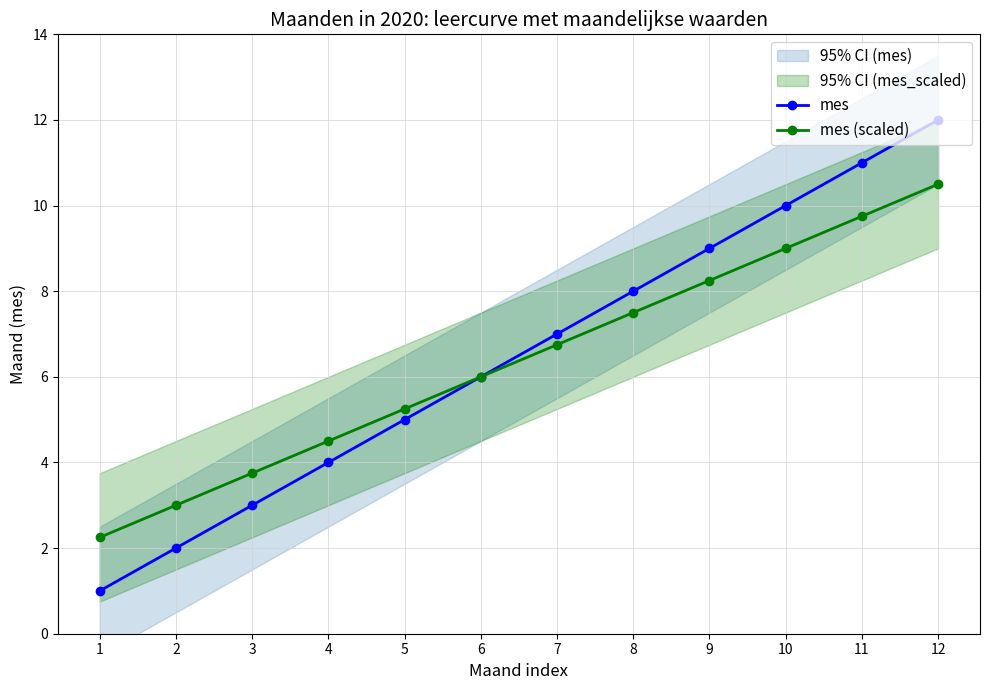

Which series has the largest total across all categories?

mes